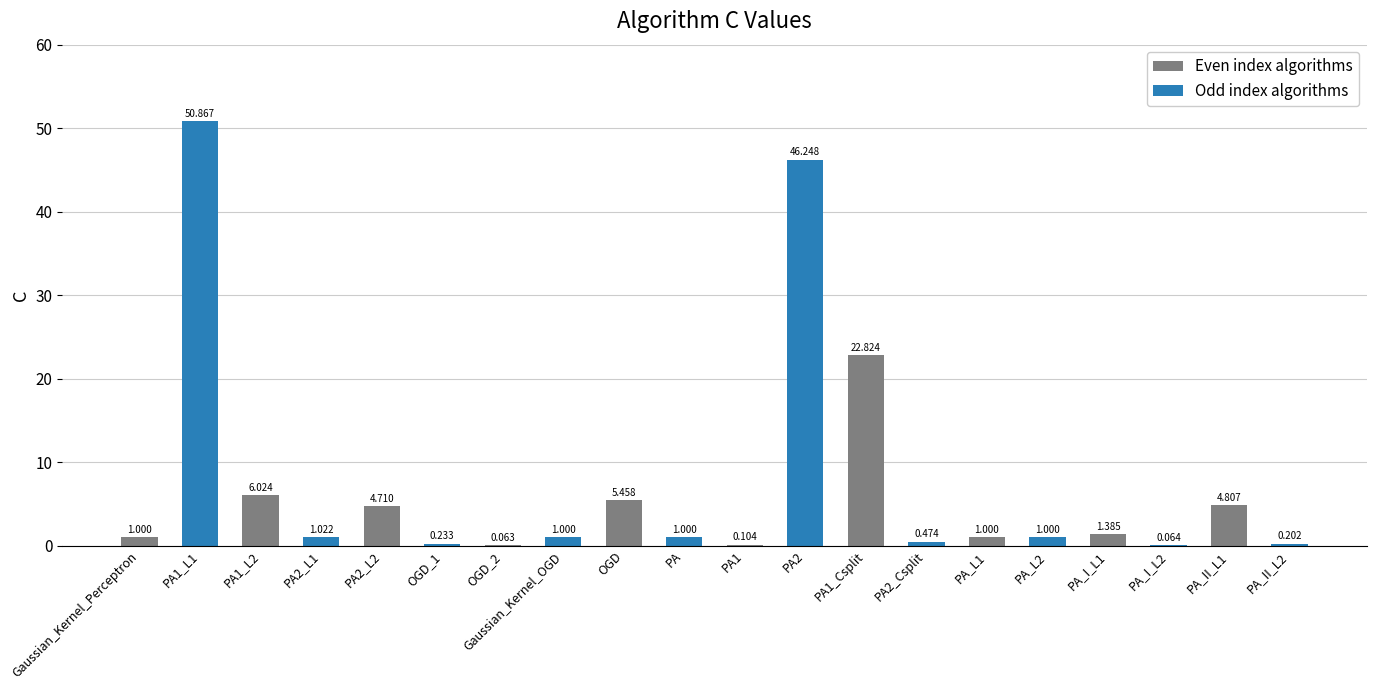

What is the ratio of the value at PA to the value at PA2_L2?

0.2